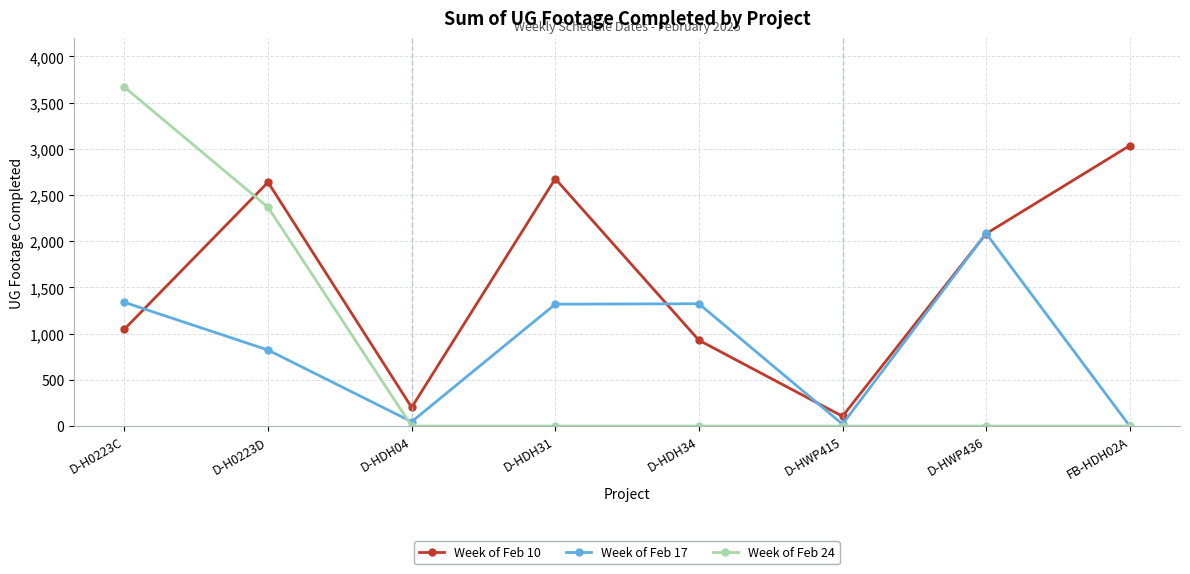

What position from the left is D-HDH04?

3